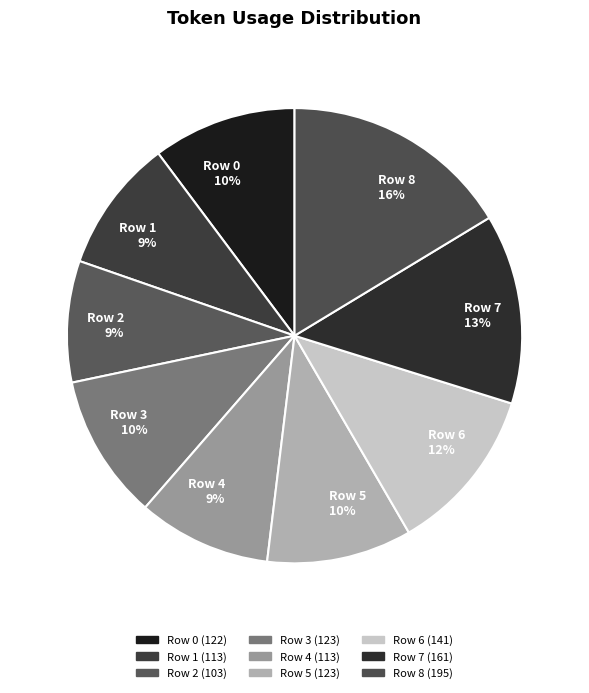

Does any single category account for the majority?

No